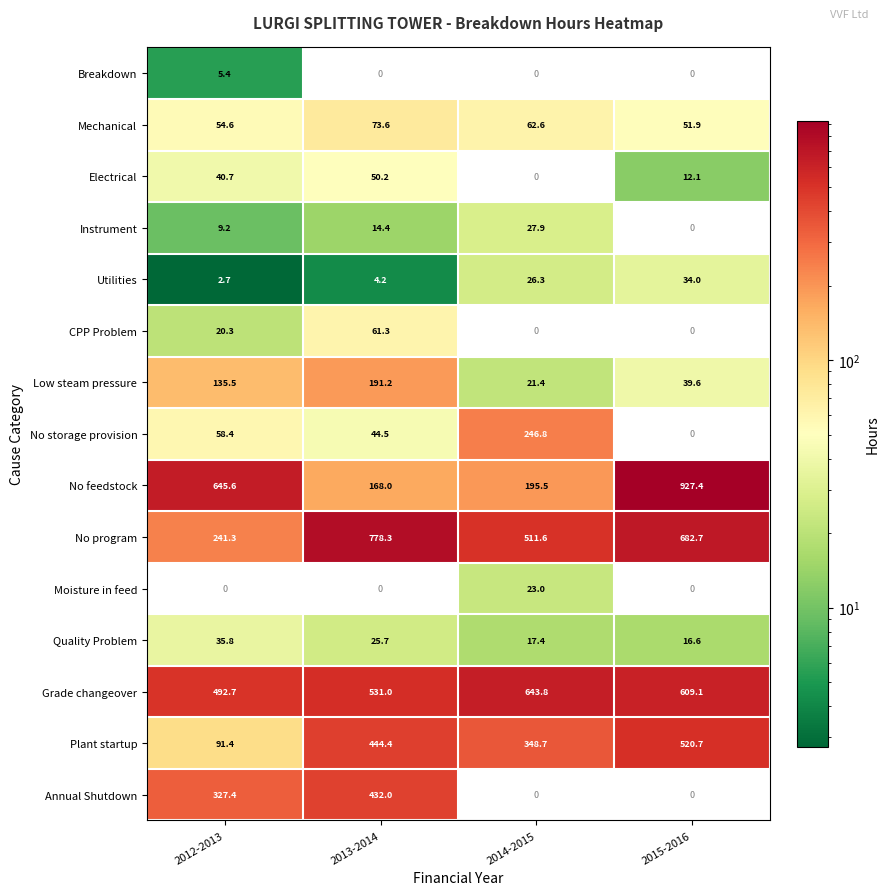

The Electrical series shows 28.5 at 2014-2015. True or false?

False